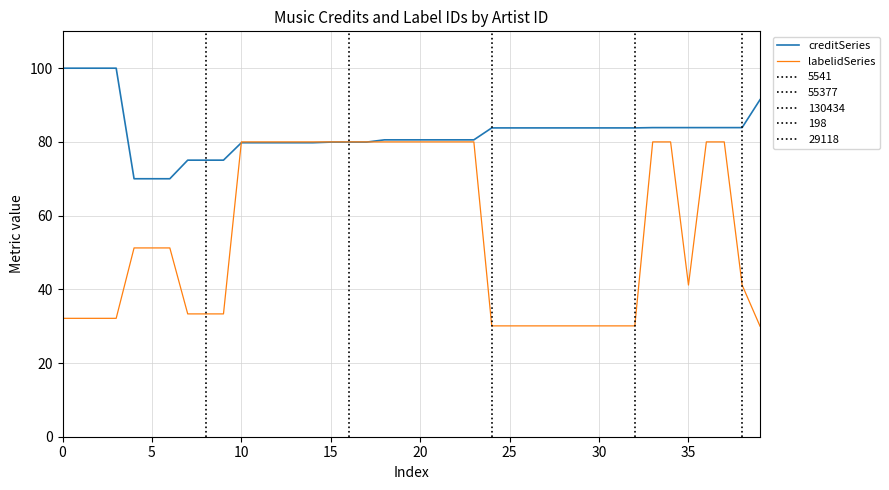

How many lines are shown in the chart?

2